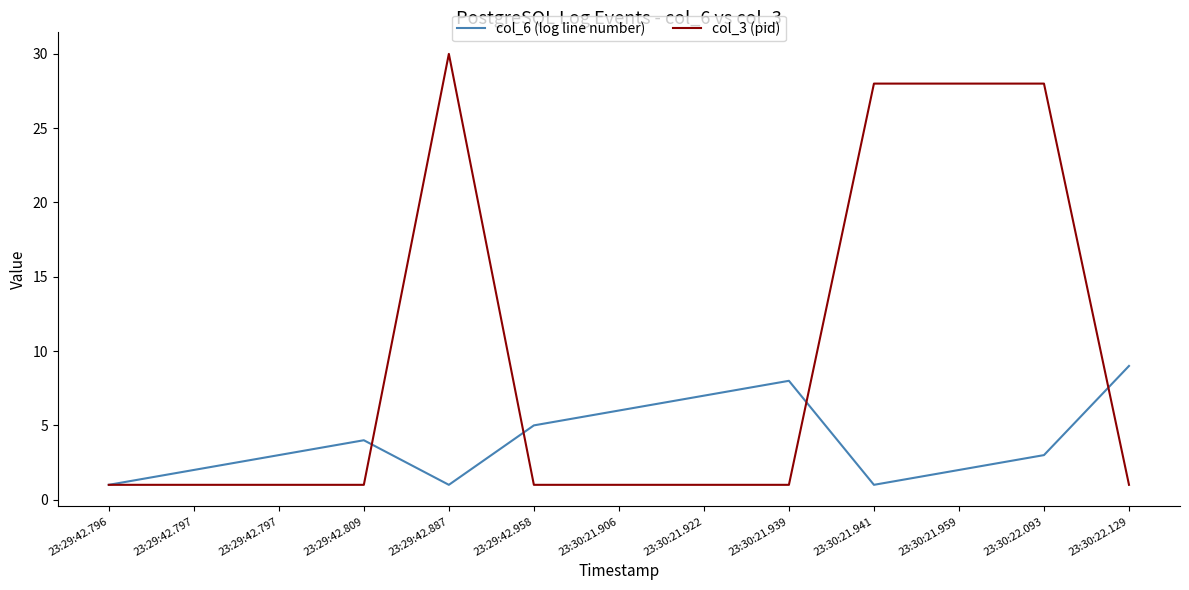

Is it true that col_3 (pid) equals 28 at 23:30:22.093?

True